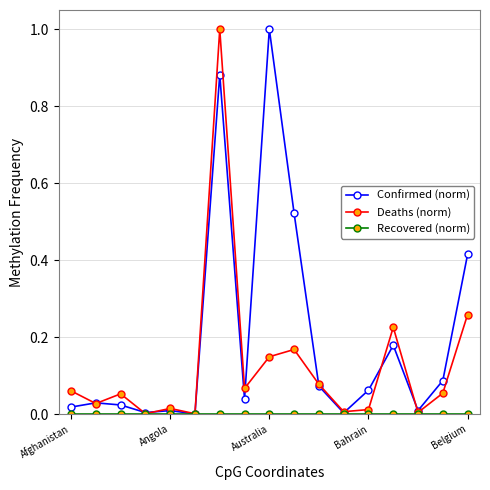

What is the maximum value shown in the chart?

1.0